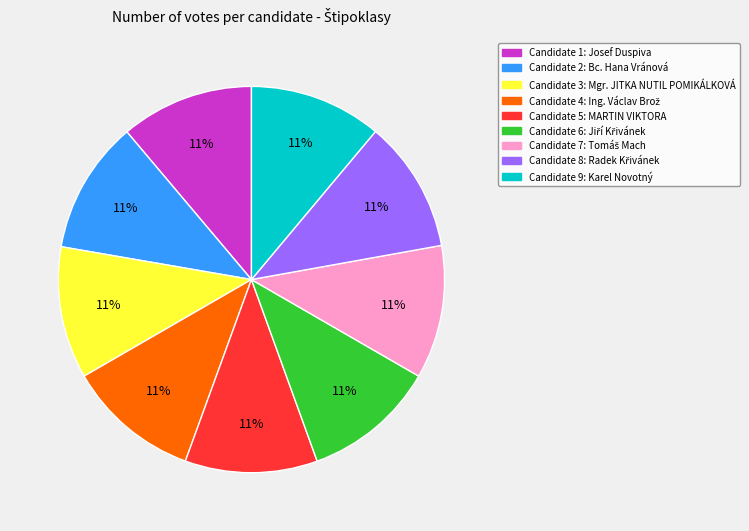

Does any single category account for the majority?

No